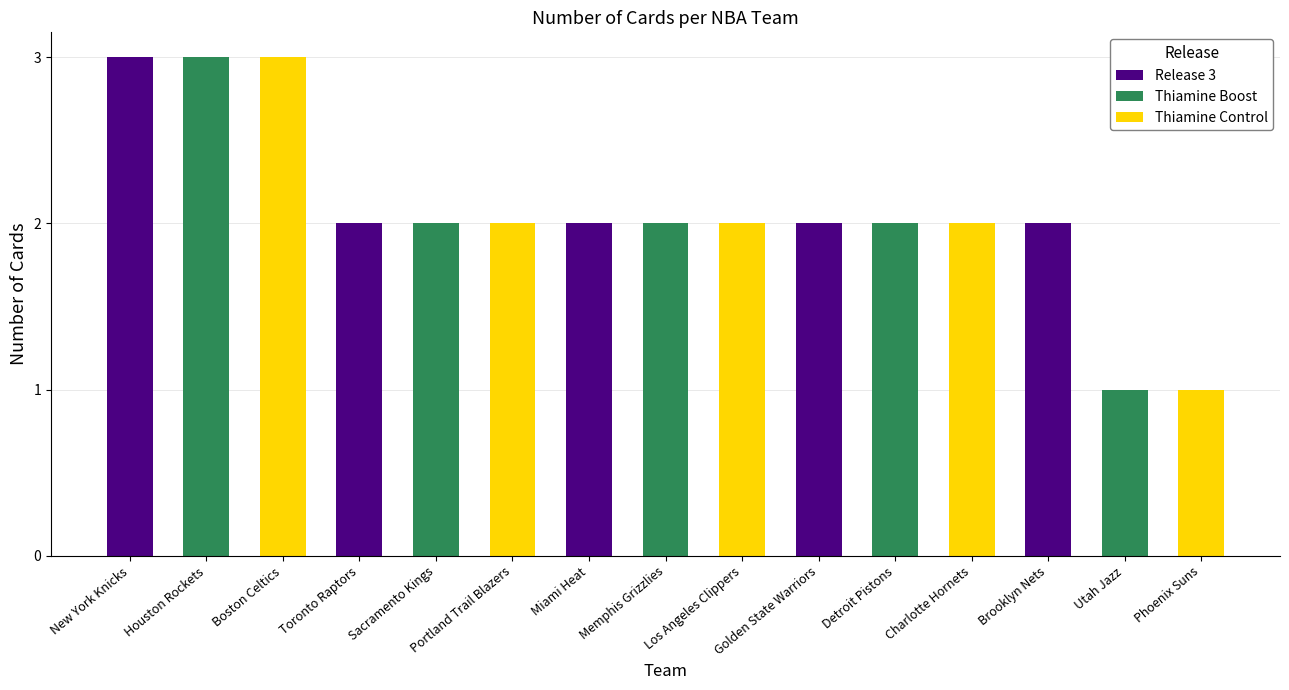

The value of Release 3 at Houston Rockets is 1. True or false?

False